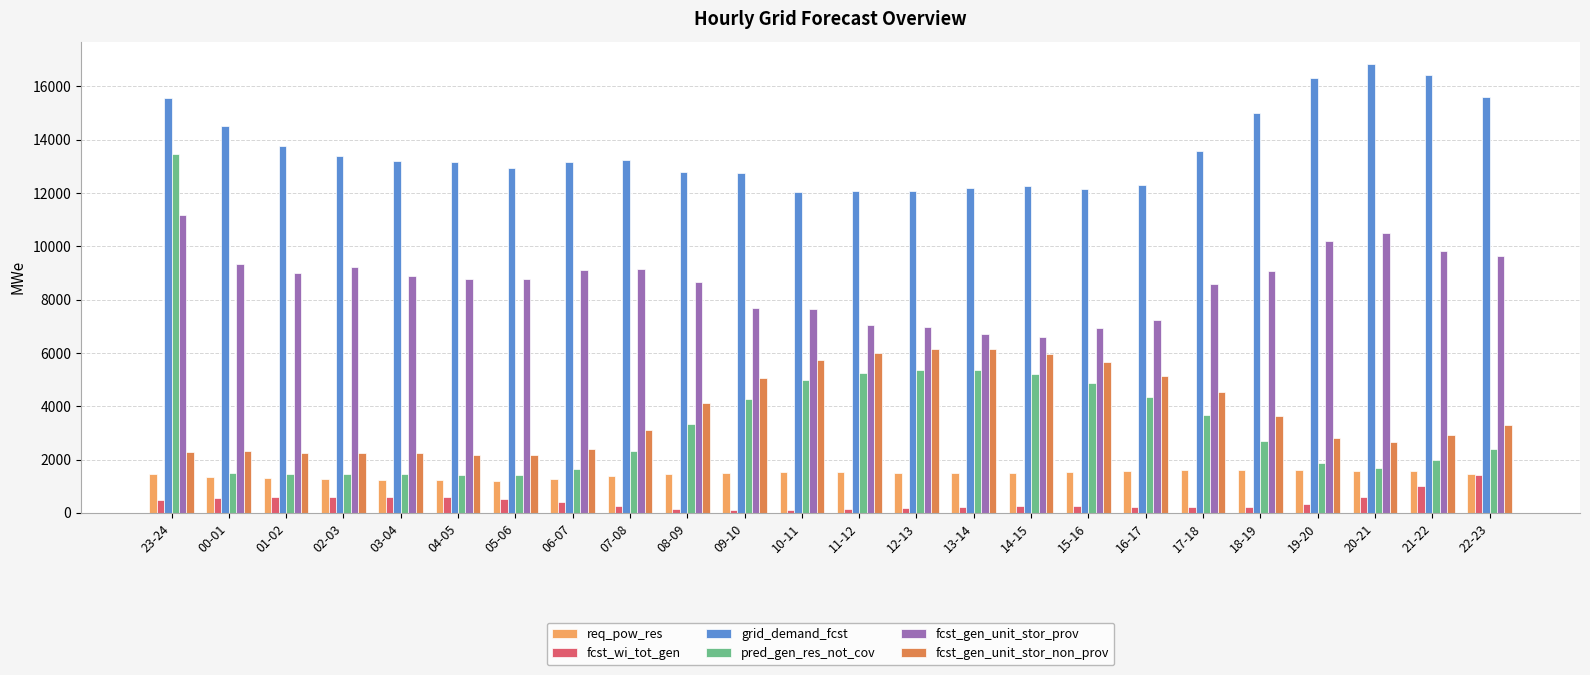

Is it true that fcst_gen_unit_stor_prov equals 9842 at 21-22?

True